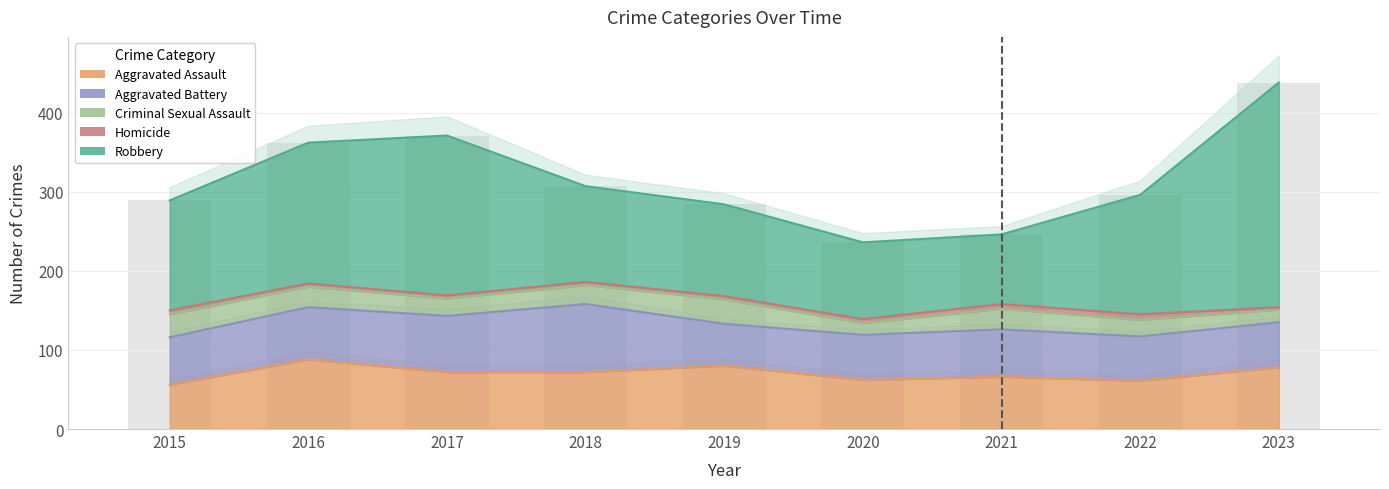

What is the minimum value shown in the chart?

3